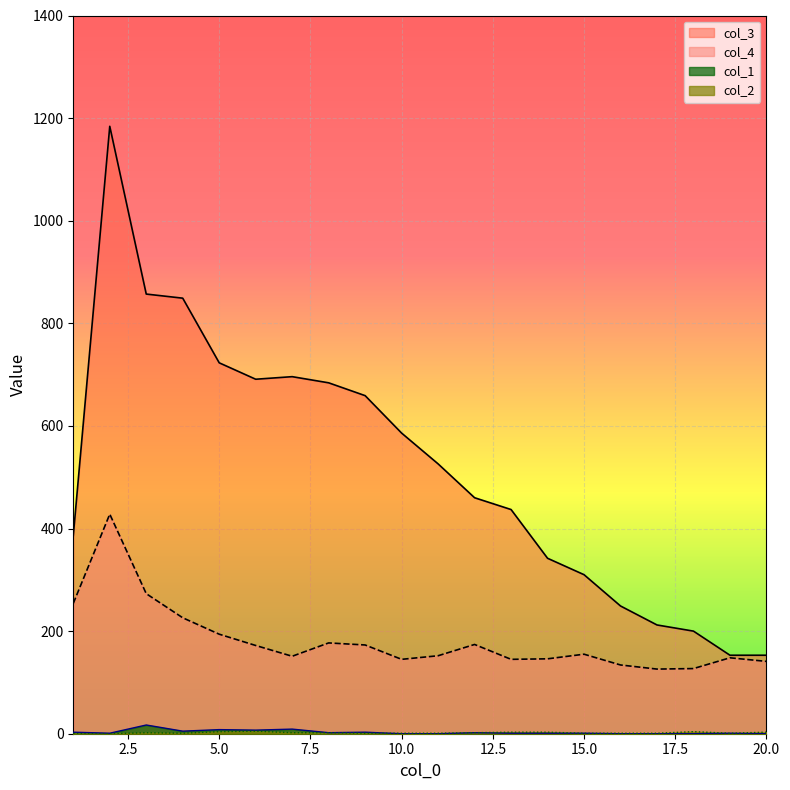

What is the difference between the highest and lowest values at 1?

386